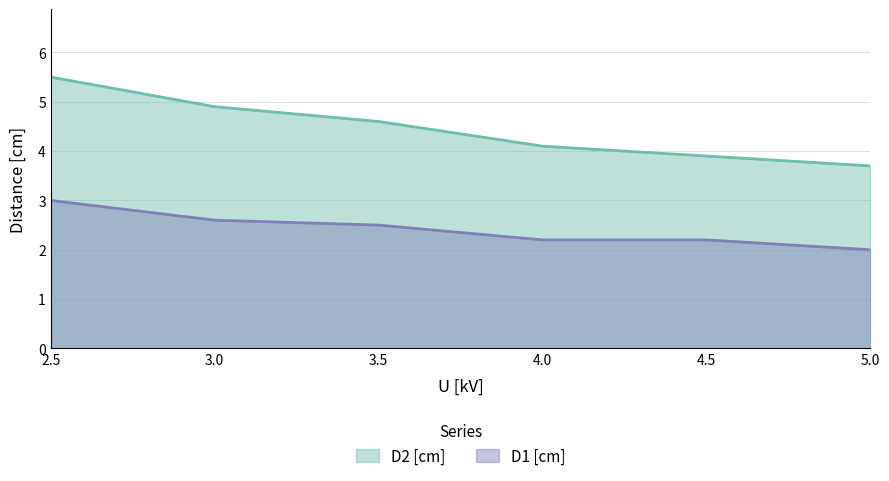

True or false: D2 [cm] has more than 2 points higher than both neighbors.

False